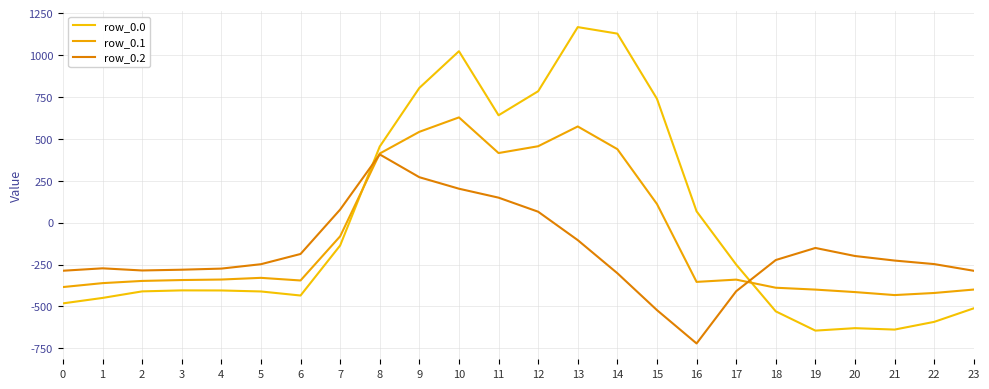

True or false: row_0.0 has a value of -205.9 at 23.

False